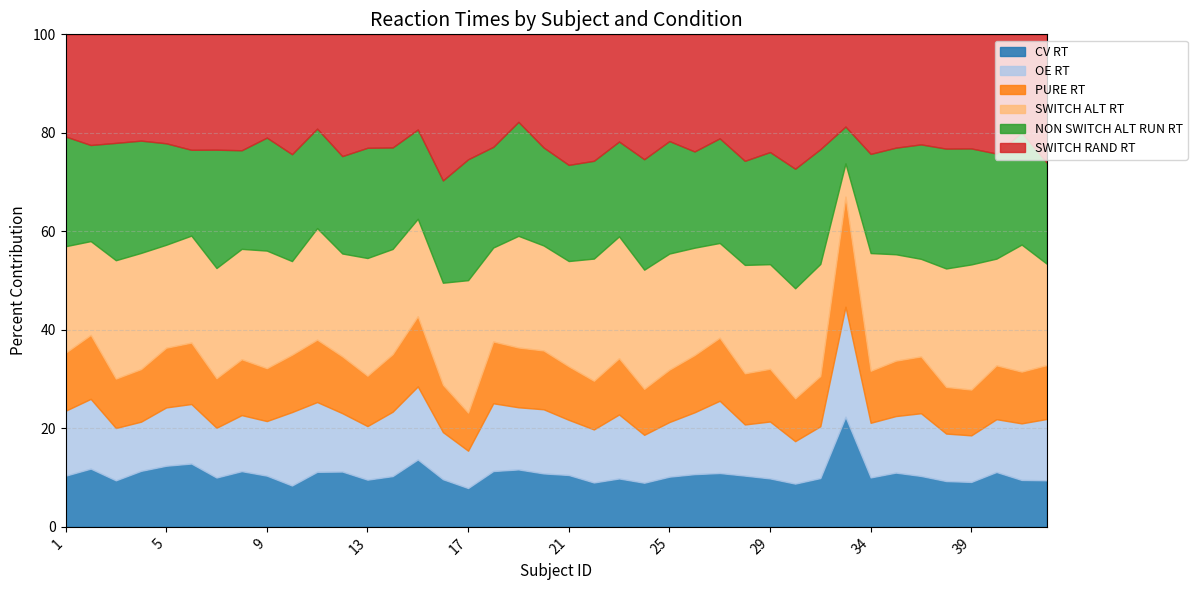

At which category is the sum across all series the highest?

16